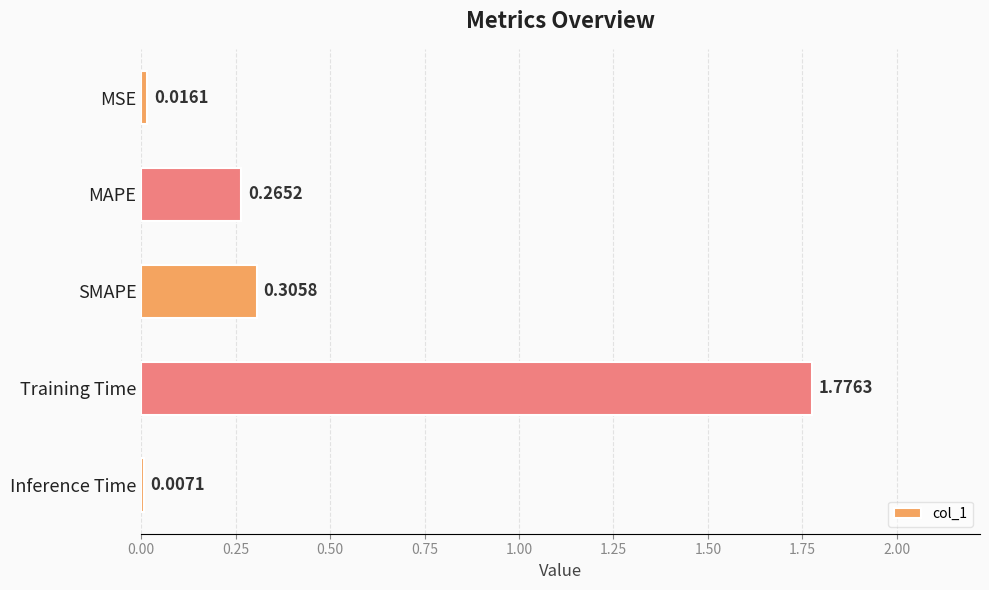

At which category does the chart reach its minimum across all series?

Inference Time